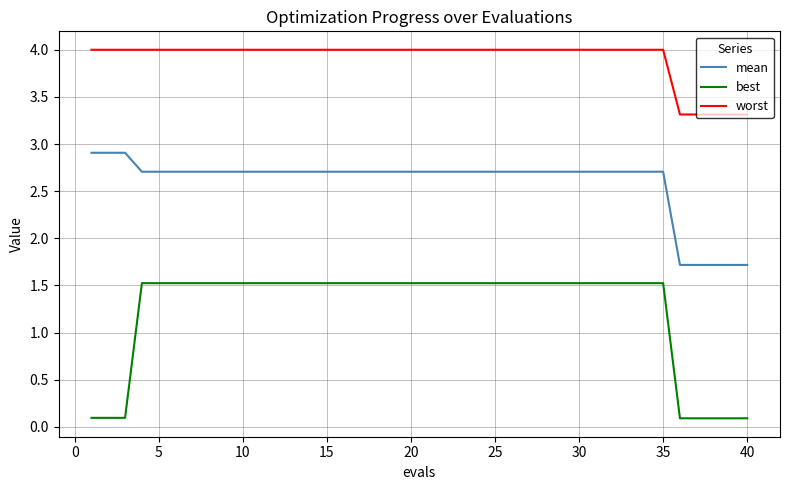

Which series has the largest range (max minus min)?

best